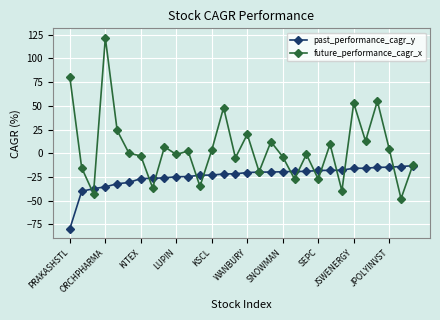

What is the highest value of the future_performance_cagr_x series?

121.7